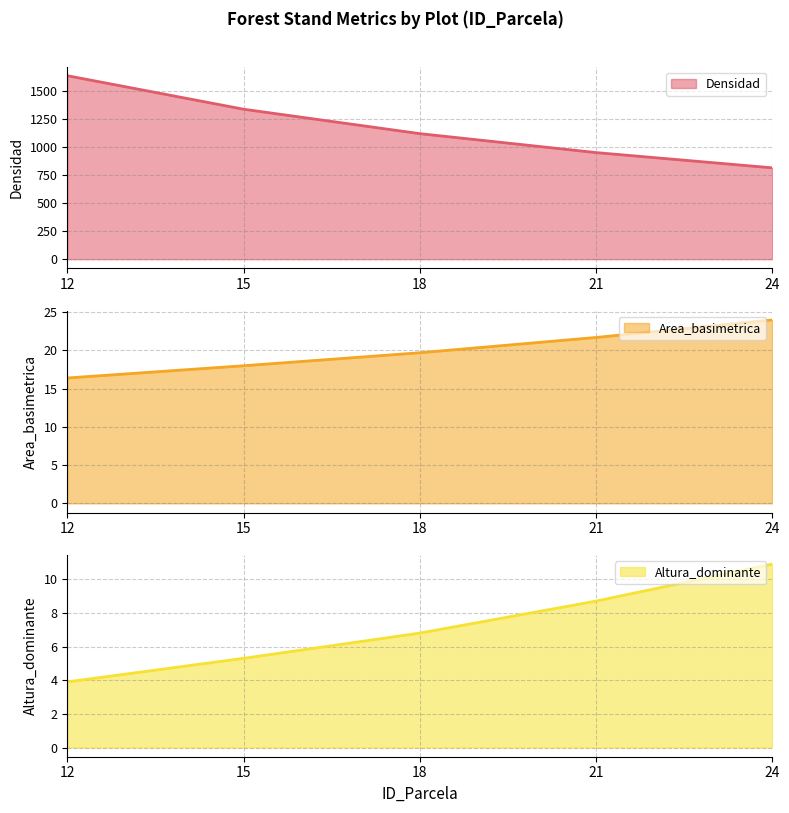

Count the Densidad values in the range 951 to 1338.

3